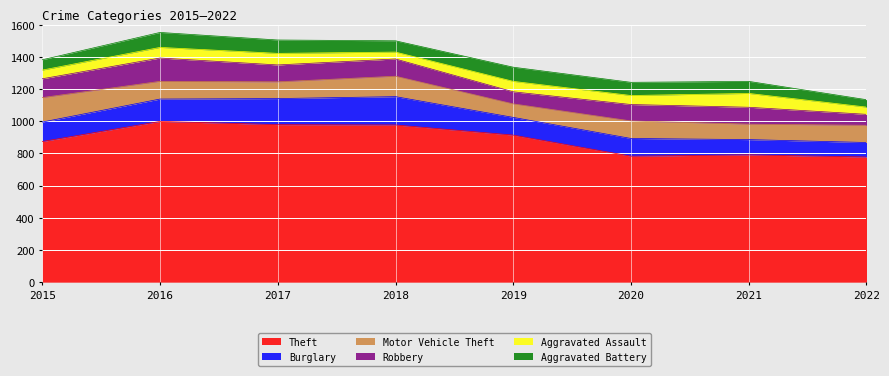

What is the sum of the Motor Vehicle Theft values at 2016 and 2020?

219